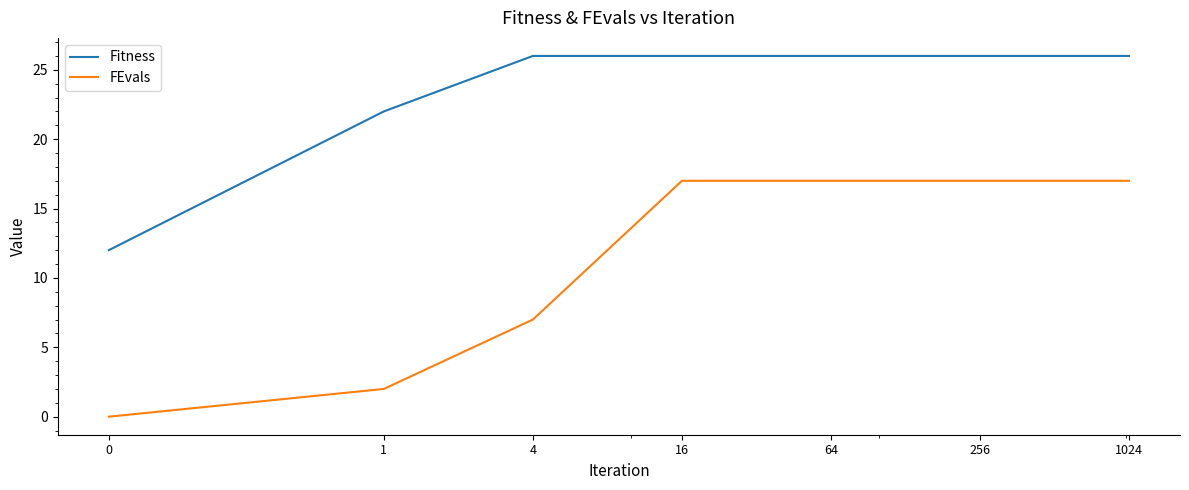

Which series has the largest range (max minus min)?

FEvals